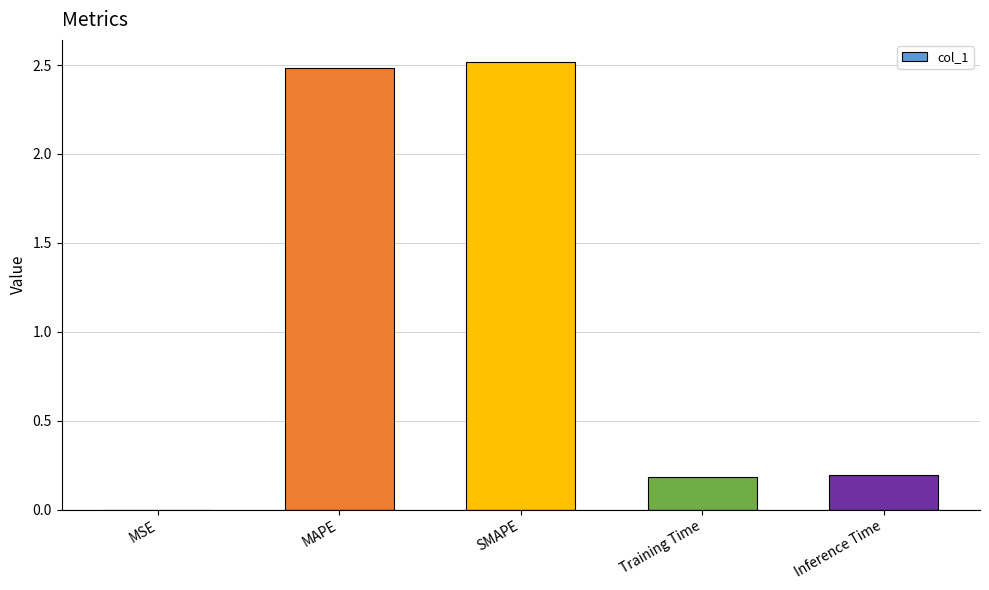

True or false: the data shows 2.5 at MAPE.

True